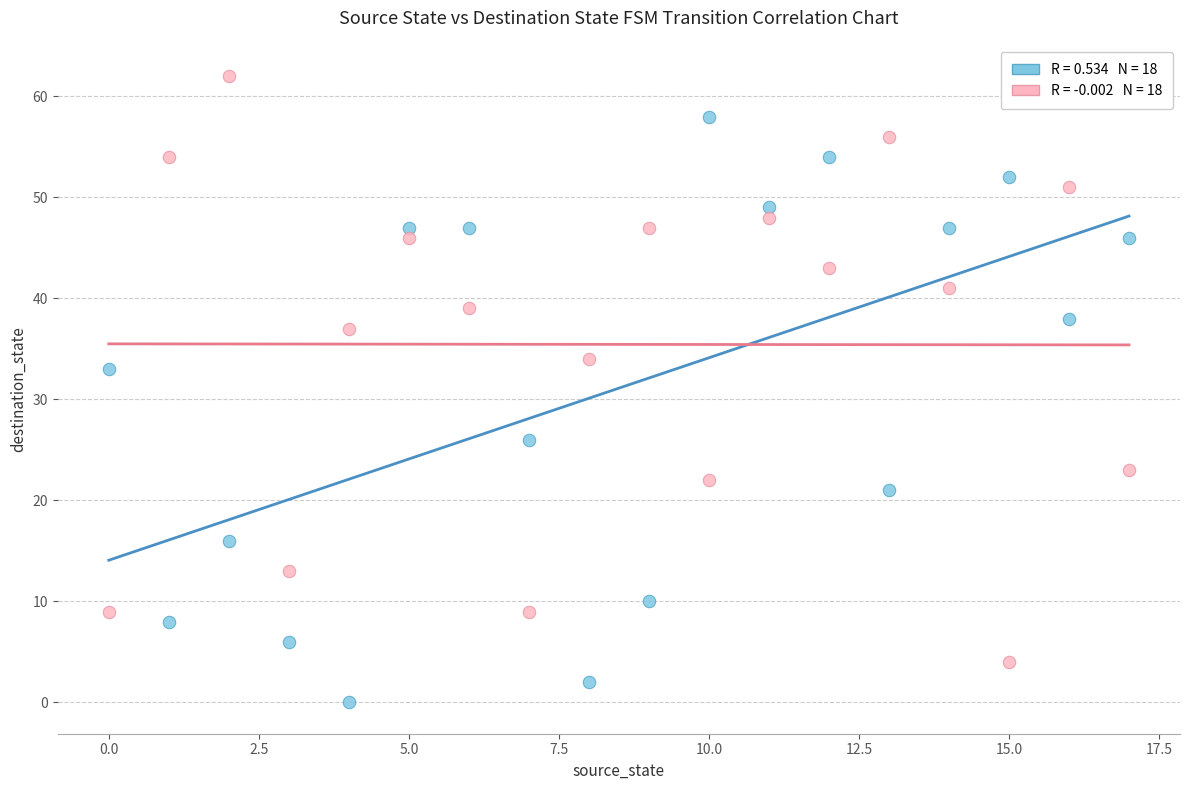

Across all series, what Y value is closest to 31?

33